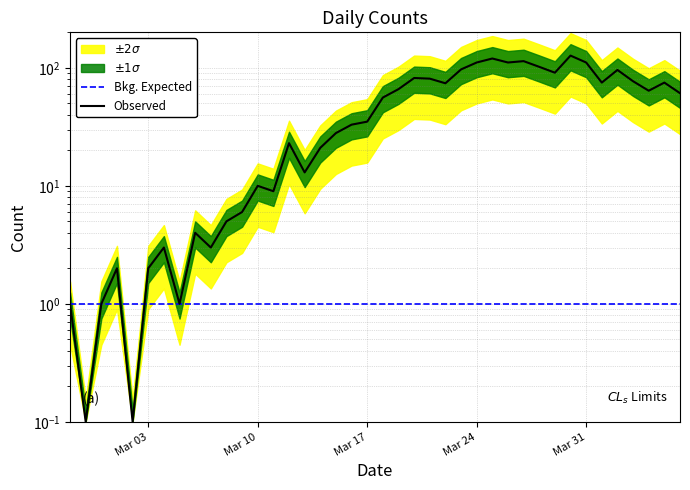

What position from the right is 2020-03-06?

32